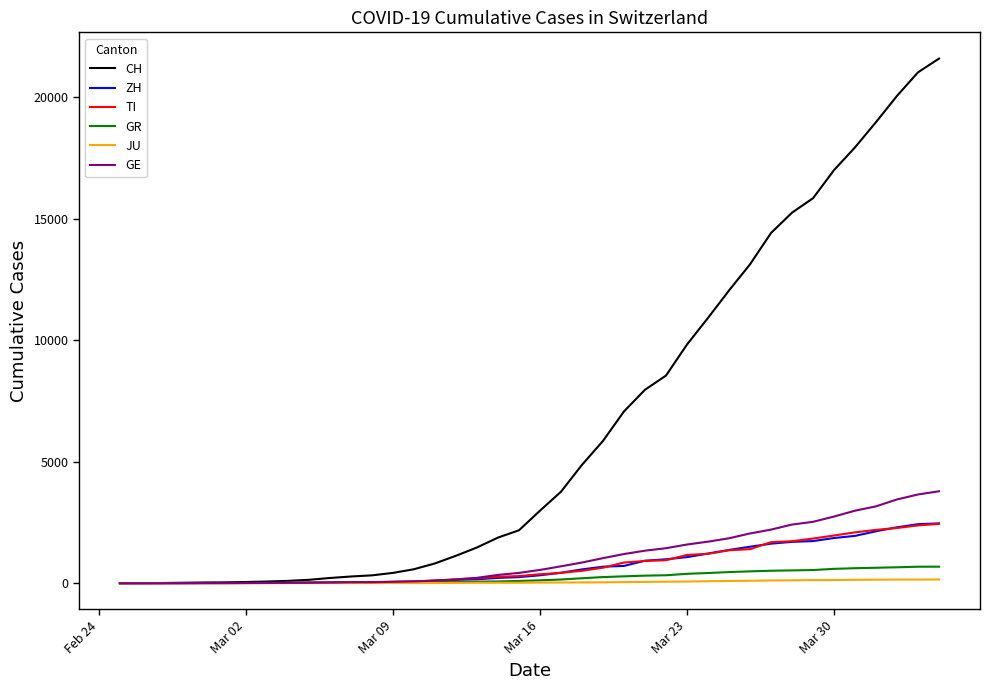

What is the highest value of the GR series?

680